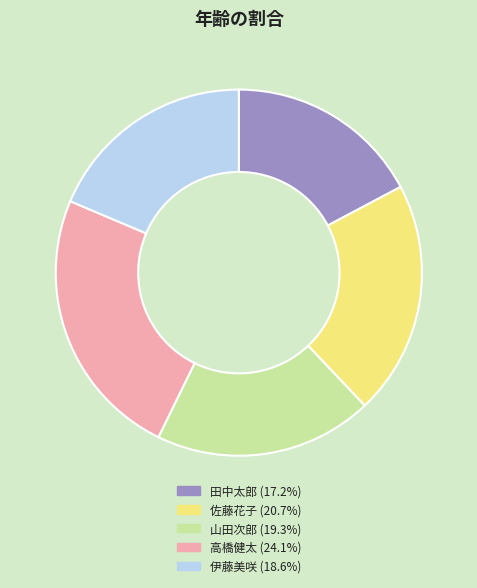

Is 伊藤美咲 the majority of the pie?

No